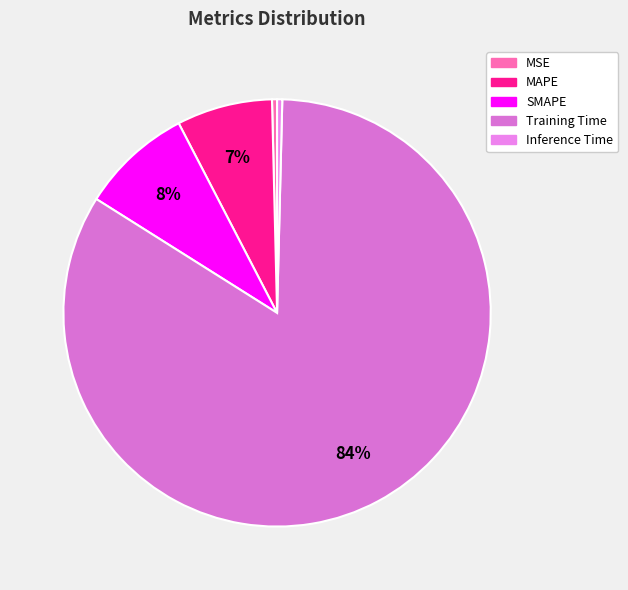

True or false: Inference Time accounts for 9% of the total.

False